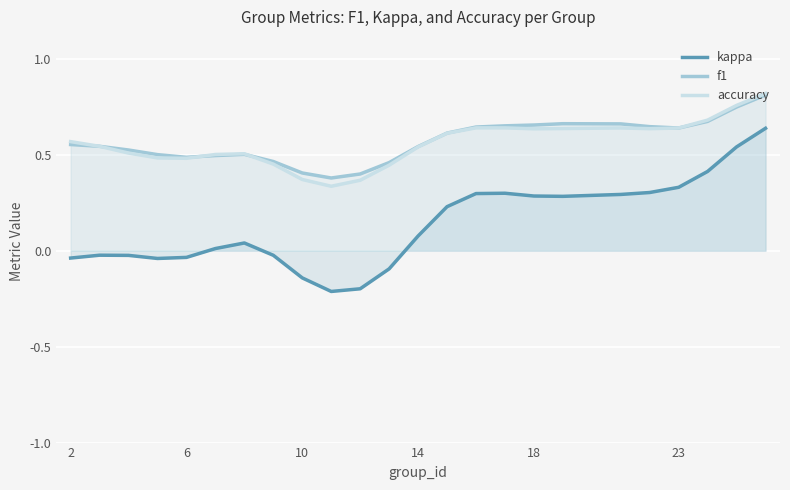

Which series has the widest spread of values?

kappa